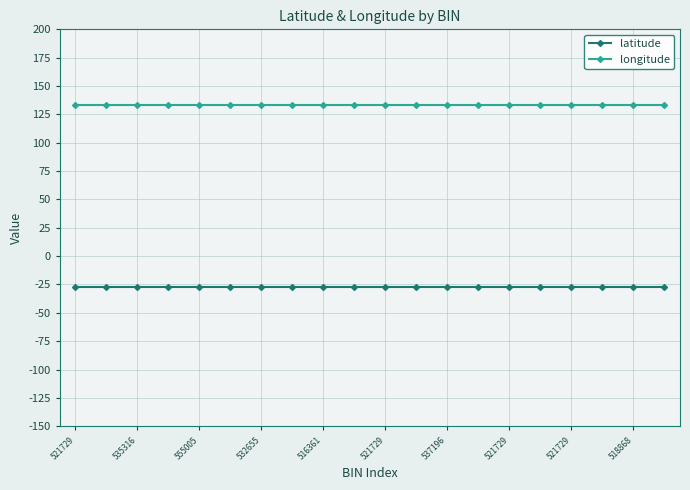

Which series has the largest total across all categories?

longitude